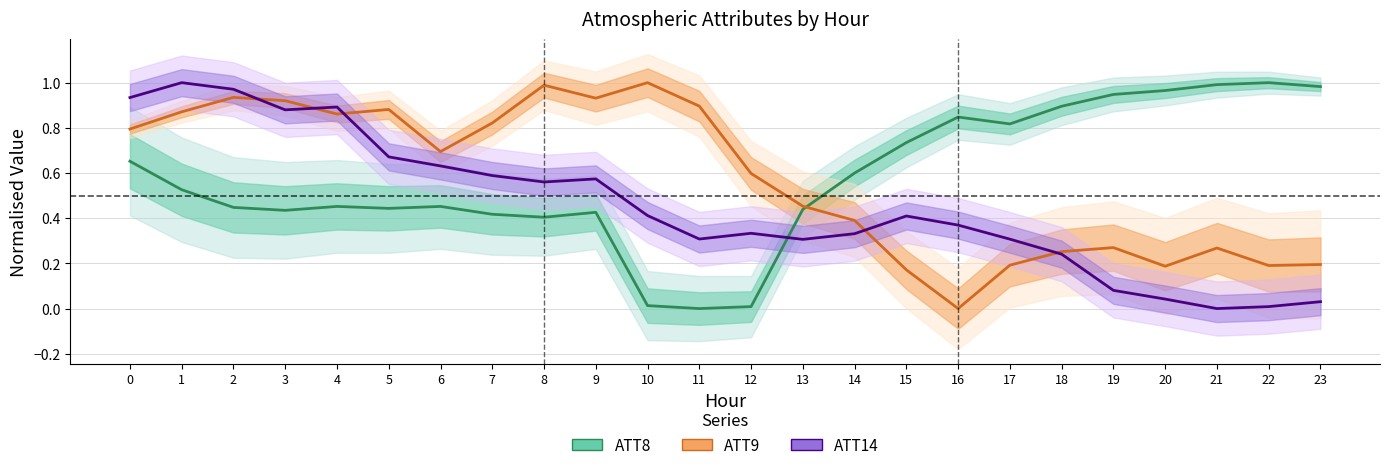

At which label is ATT9 (normalised) closest to 0?

16